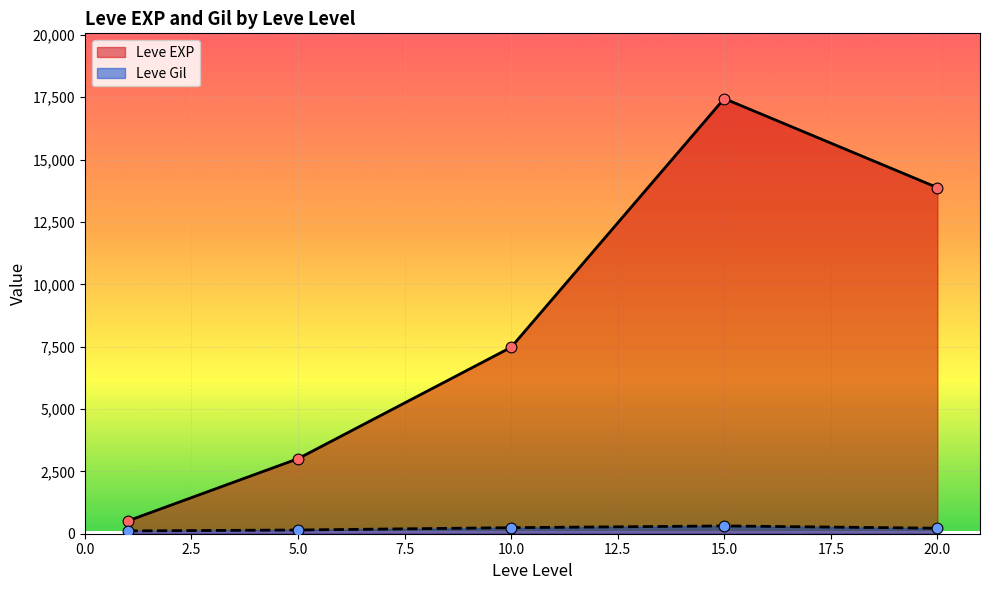

Which series has the widest spread of Y values?

Leve EXP